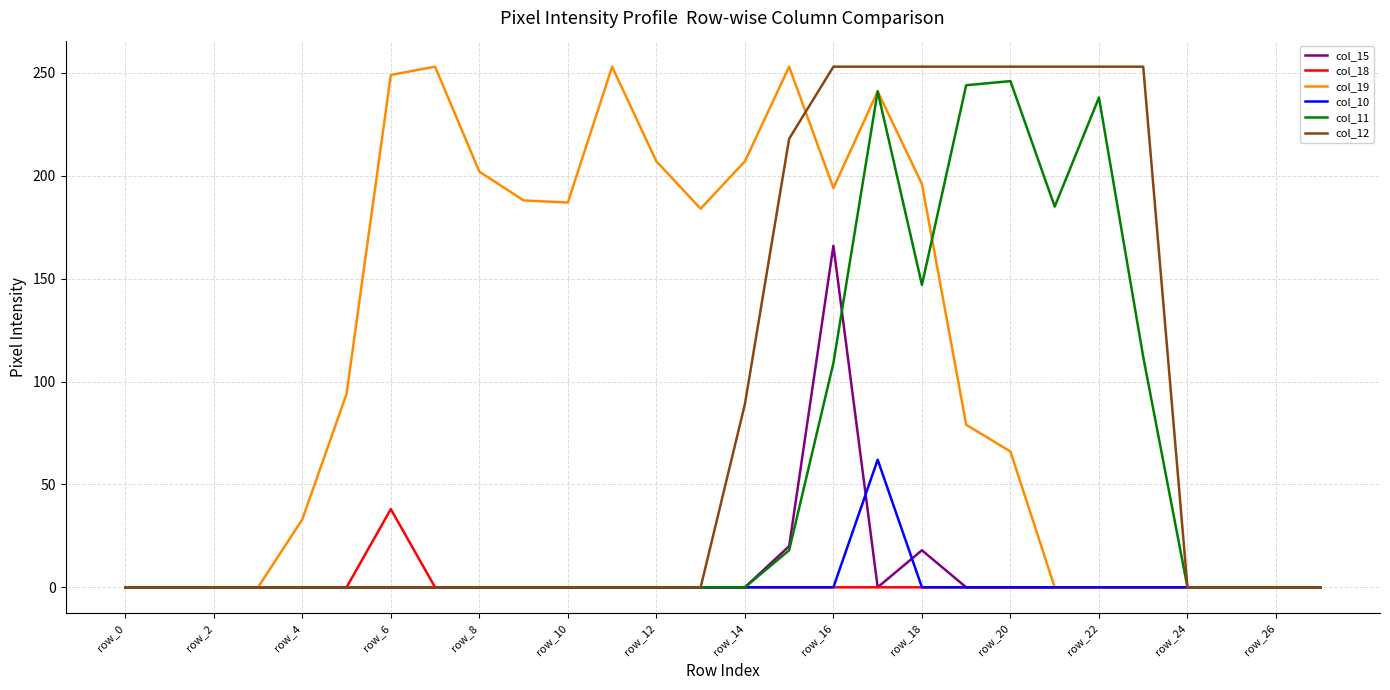

Which series has the largest total across all categories?

col_19